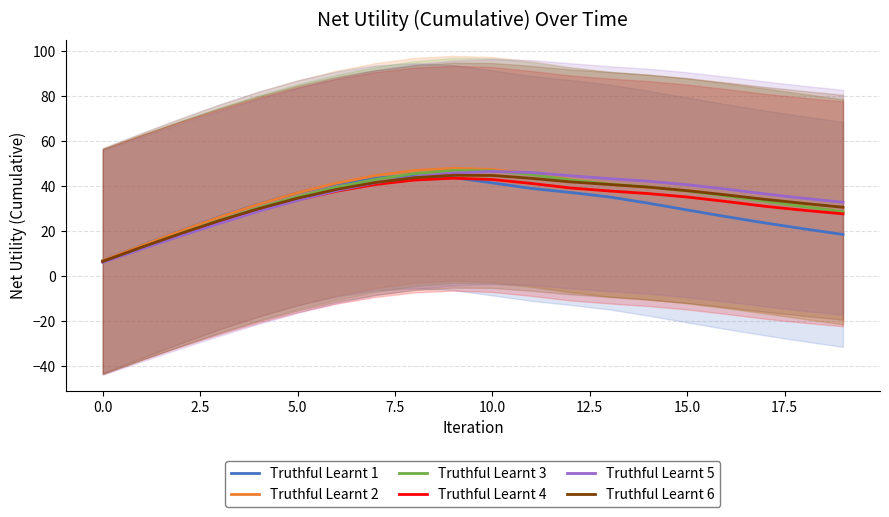

What is the highest value of the Truthful Learnt 4 series?

43.4